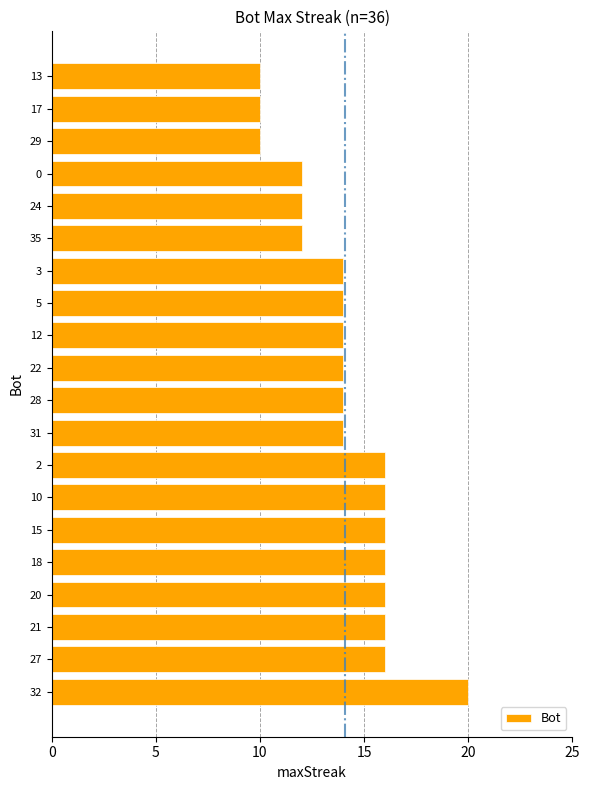

Reading bottom to top, transcribe all the data shown in this chart.

32=20	27=16	21=16	20=16	18=16	15=16	10=16	2=16	31=14	28=14	22=14	12=14	5=14	3=14	35=12	24=12	0=12	29=10	17=10	13=10